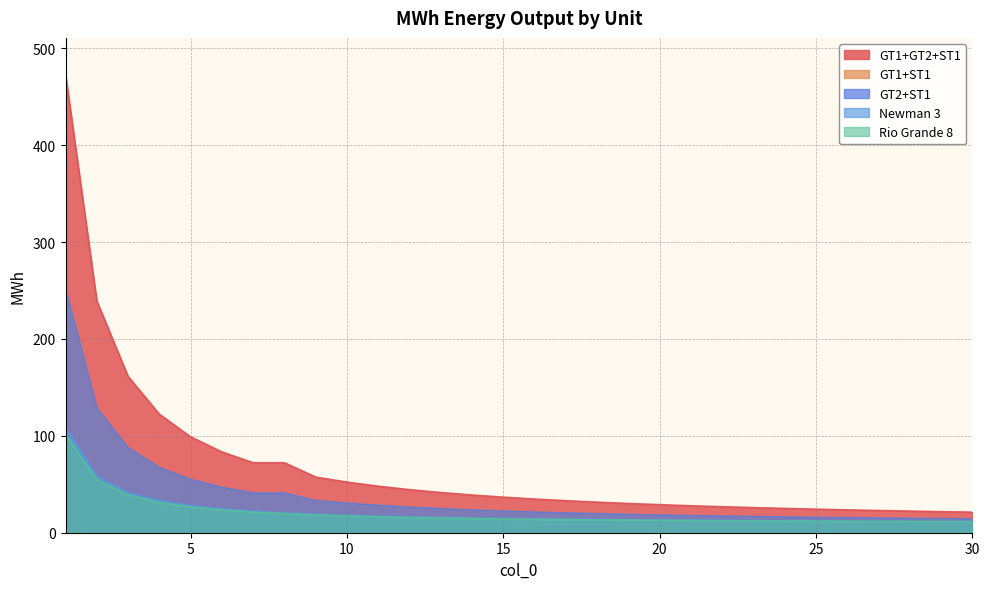

True or false: Rio Grande 8 and Newman 3 intersect in this chart.

False